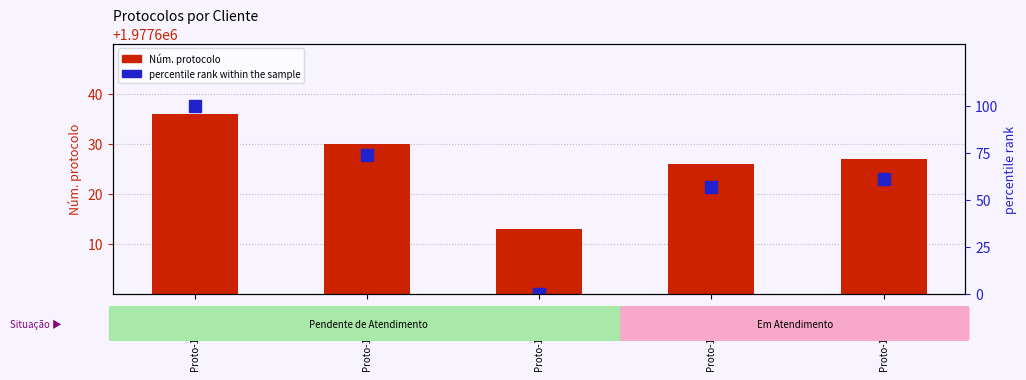

Rank the series by their maximum value, from highest to lowest.

Núm. protocolo, percentile rank within the sample